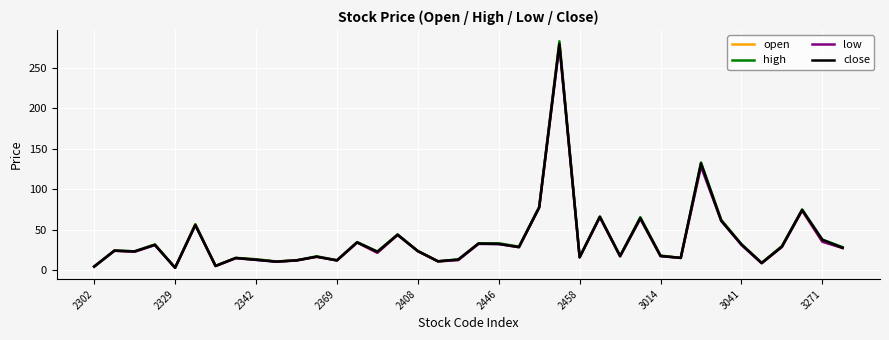

What is the highest value of the high series?

282.5